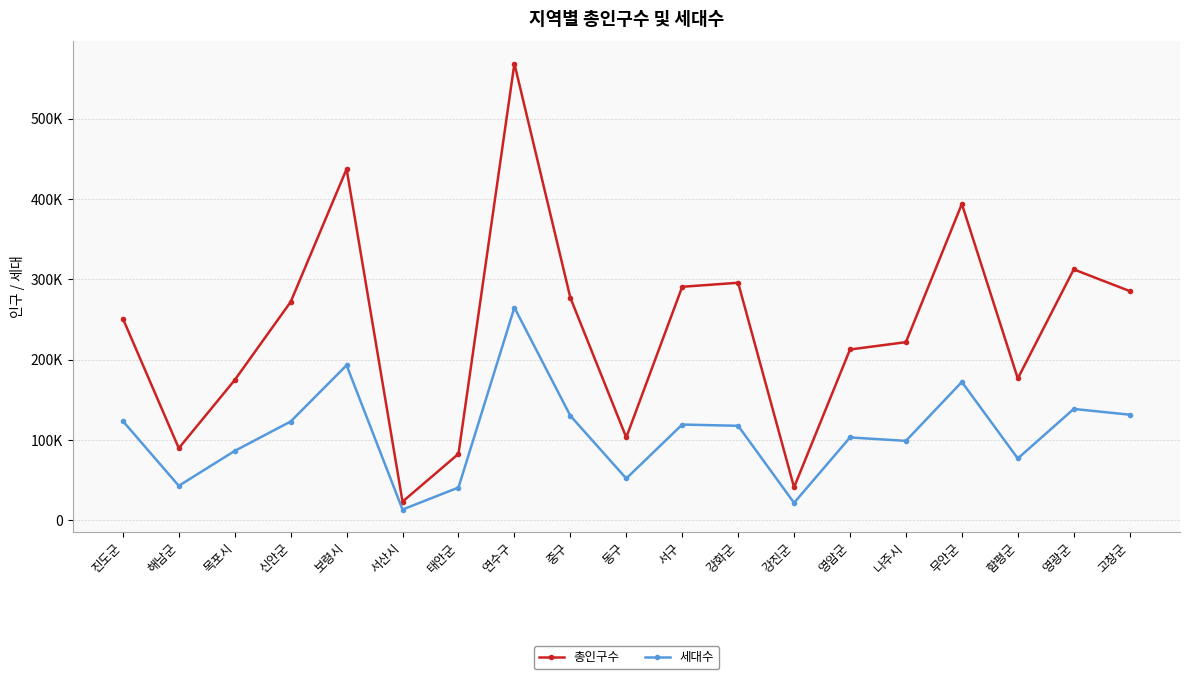

True or false: 세대수 has more than 2 interior local peaks.

True